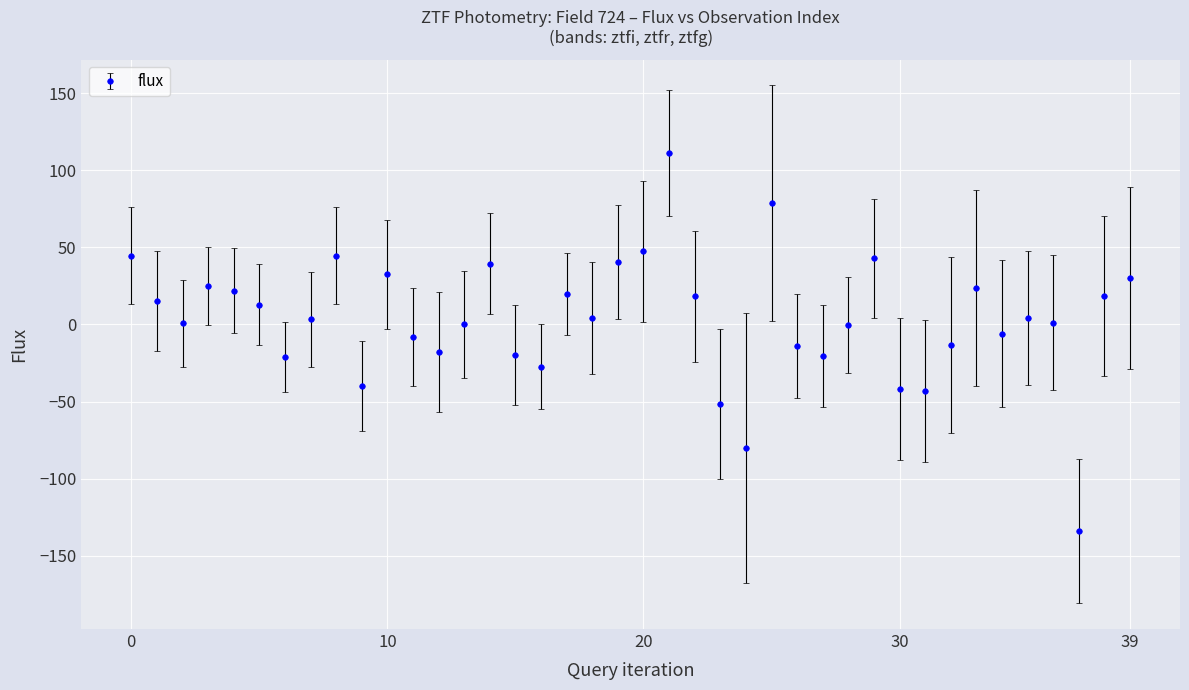

What is the difference between the second highest and minimum values?

212.6